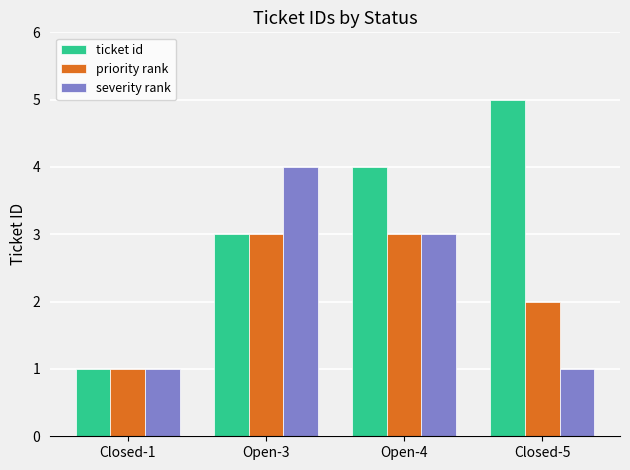

What is the highest value of the severity rank series?

4